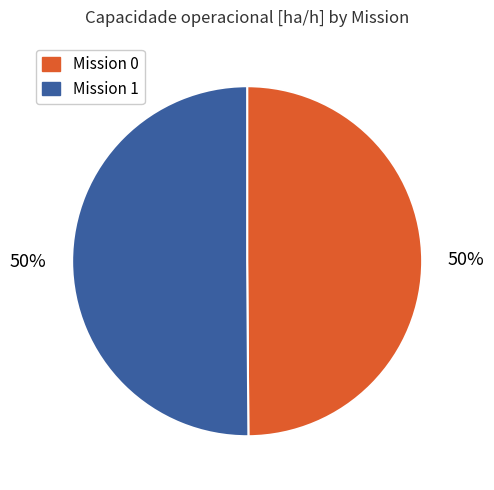

How many slices are in this pie chart?

2